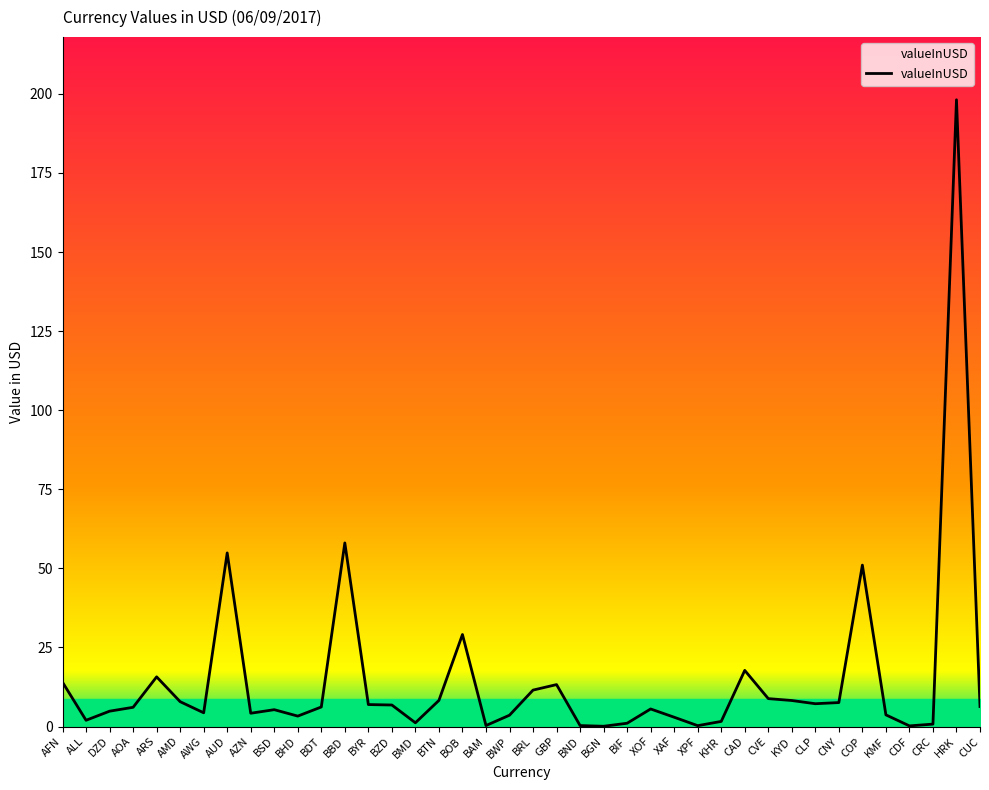

What is the difference between the maximum and minimum values?

198.1